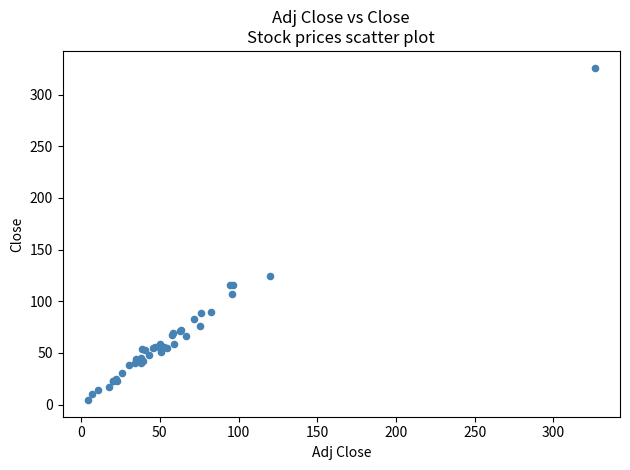

What Y value in the scatter plot is closest to 165?

124.8